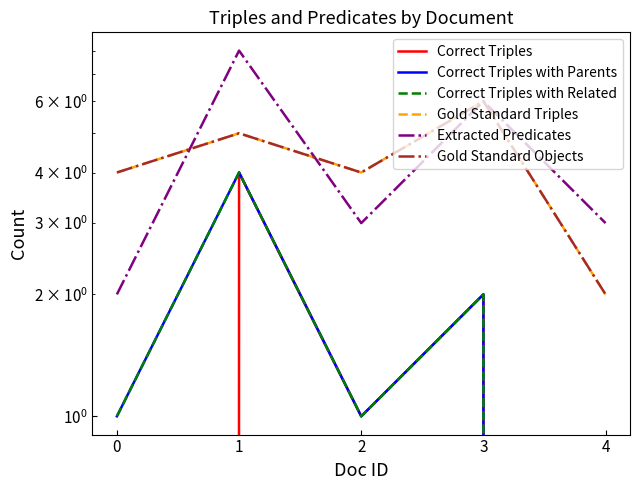

What is the value of the Correct Triples point at the 2nd from the left?

4